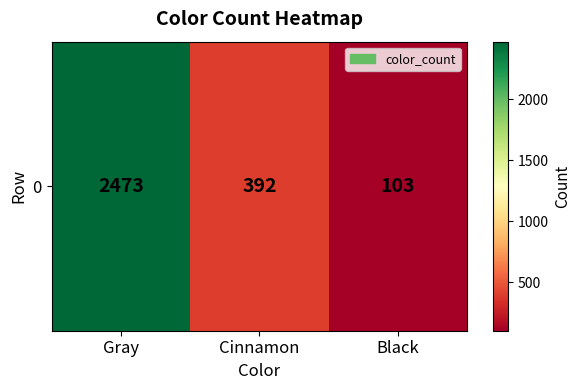

Which has a higher value, Black or Gray?

Gray